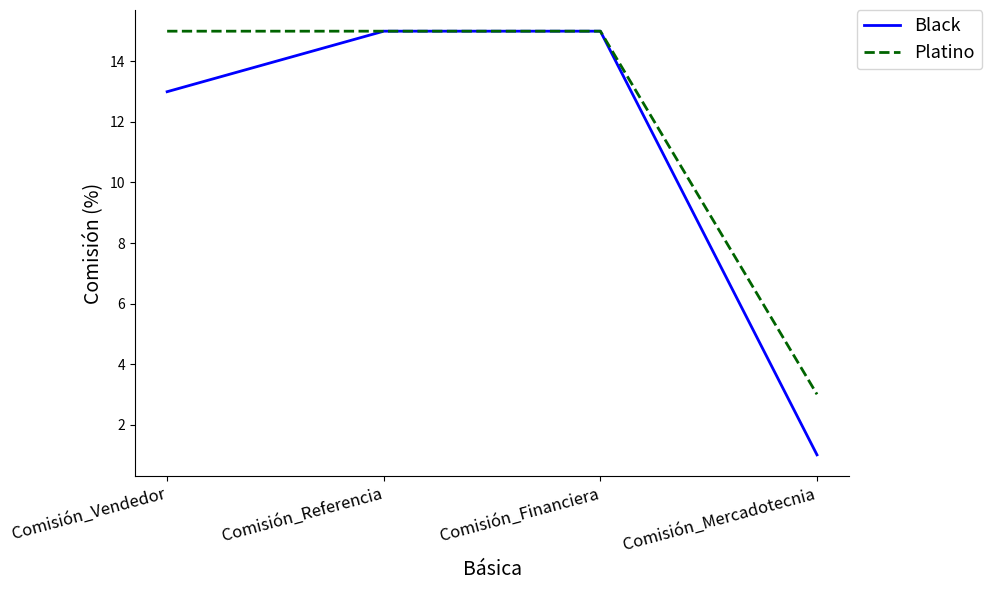

Which series has the largest total across all categories?

Platino